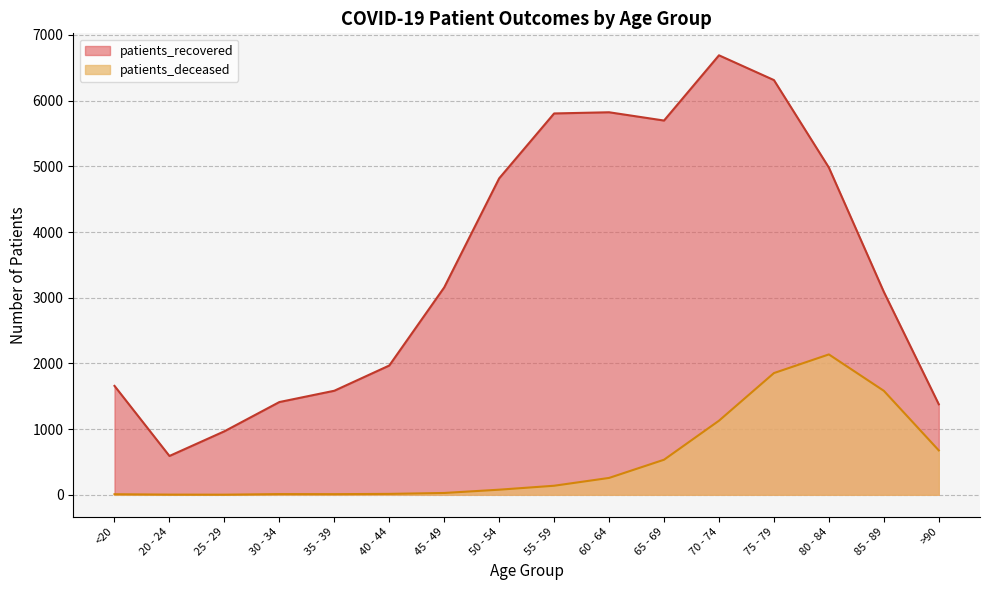

True or false: patients_recovered has more than 0 points higher than both neighbors.

True